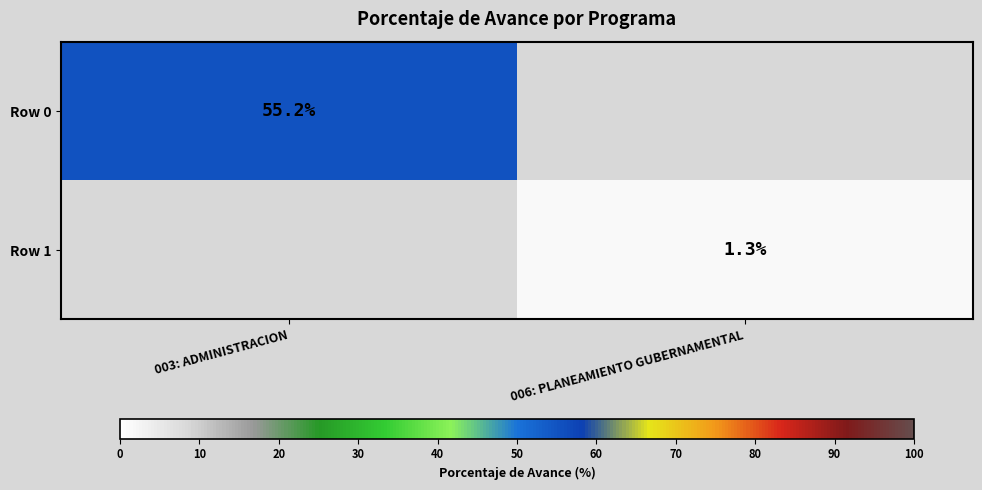

Is it true that Row 1 equals 1.3 at 006: PLANEAMIENTO GUBERNAMENTAL?

True